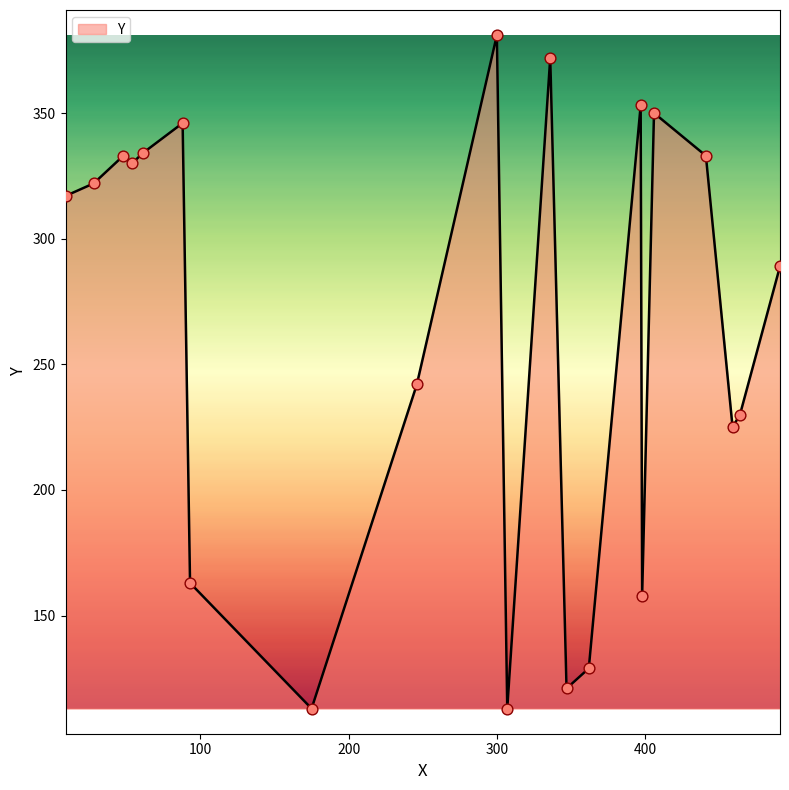

What is the minimum value shown in the chart?

113